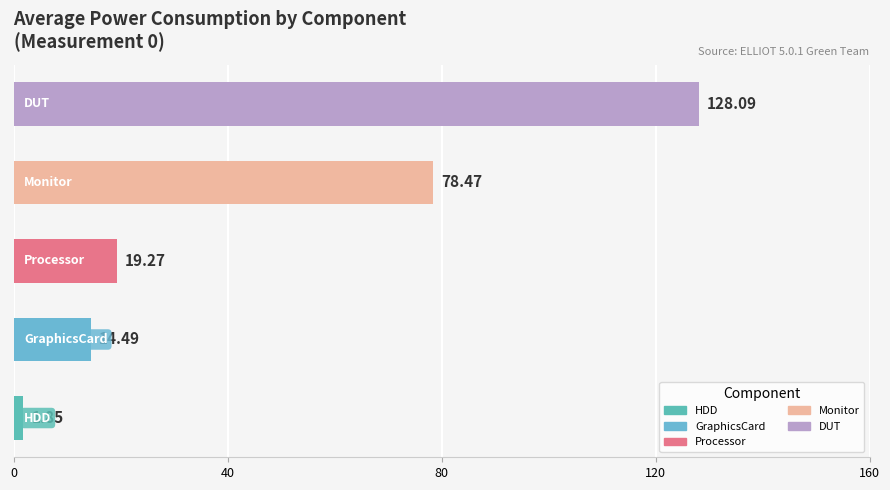

What is the label of the 2nd bar from the left?

GraphicsCard